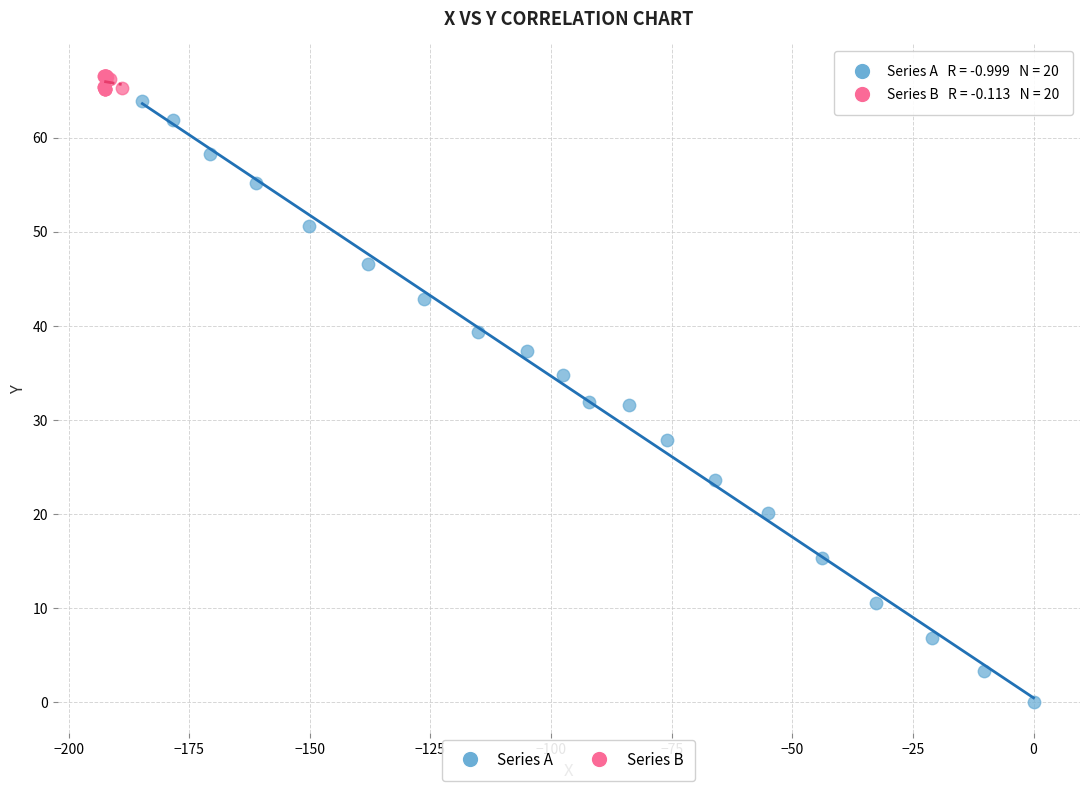

Which series reaches the minimum Y coordinate?

Series A